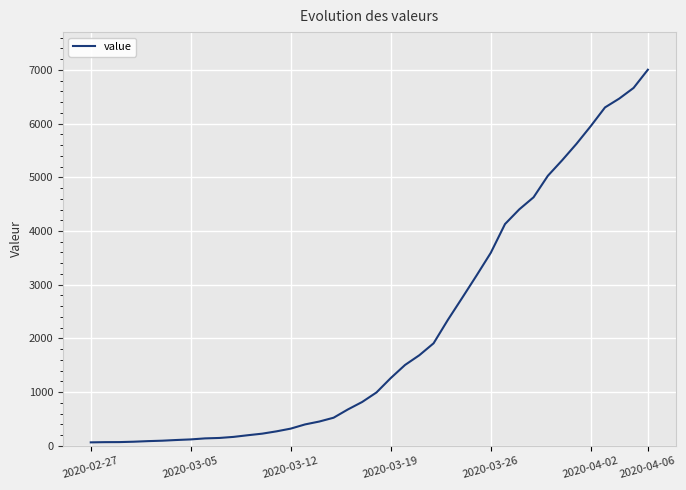

What is the greatest value displayed?

7003